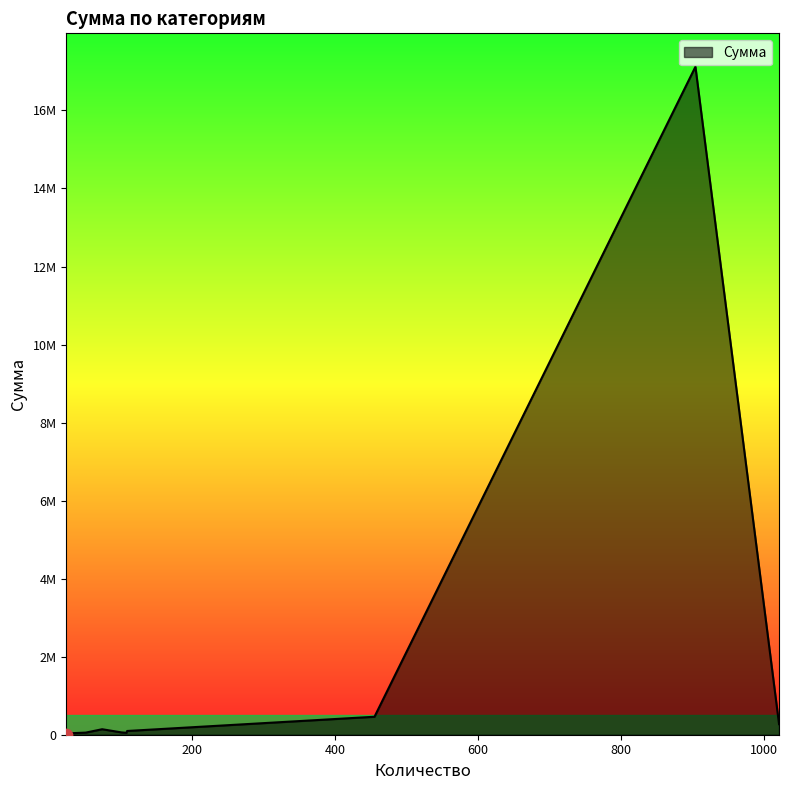

Does the chart have visible grid lines?

No